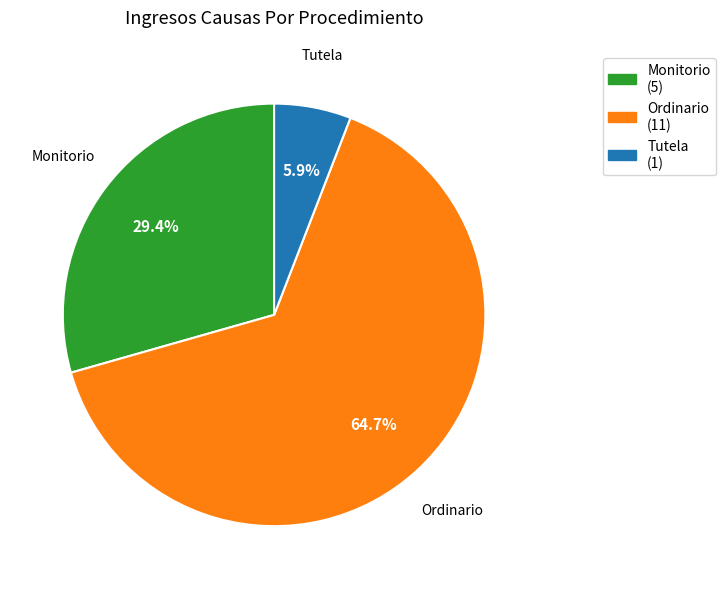

Is it true that Monitorio is 38% of the pie?

False